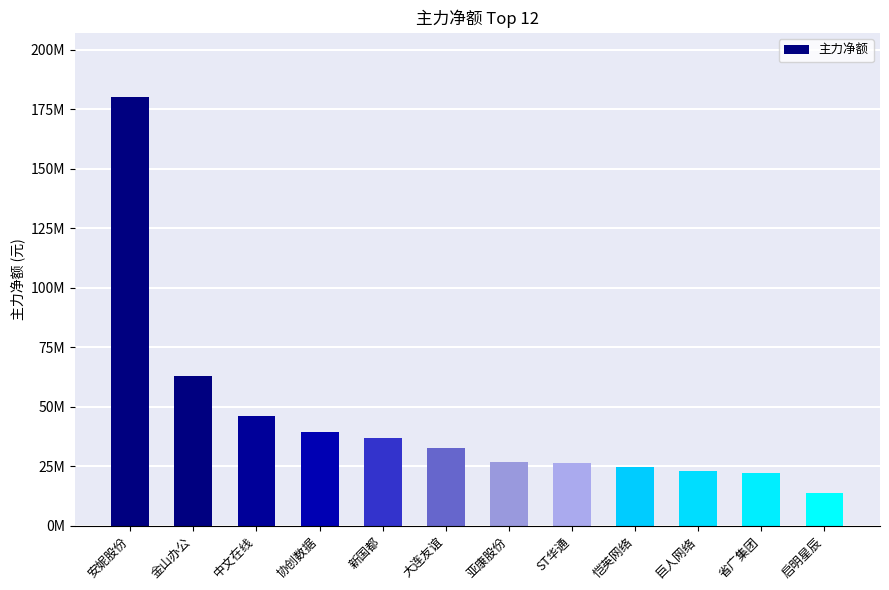

Which has a higher value, ST华通 or 新国都?

新国都